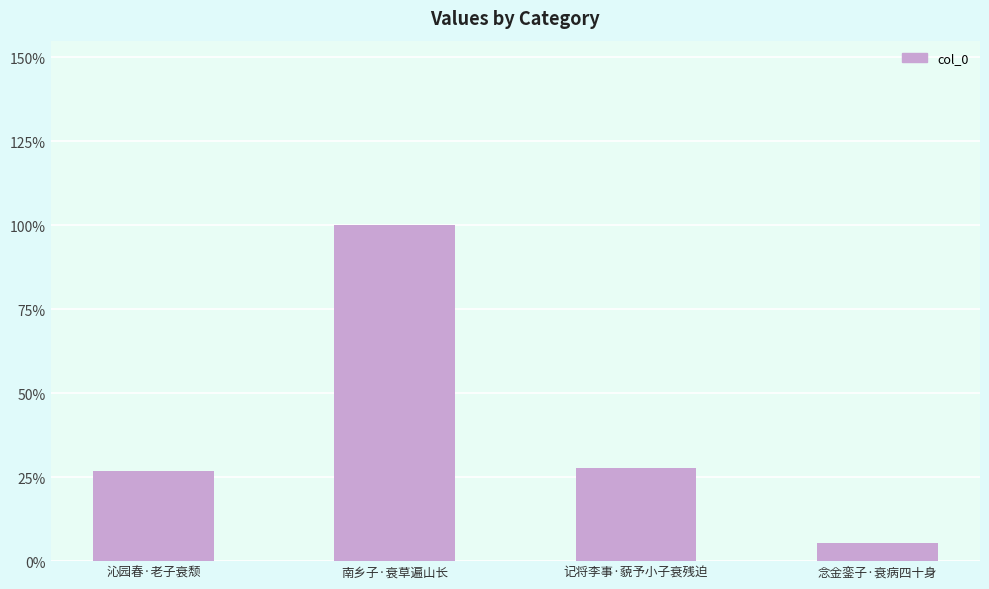

True or false: the data shows 7321 at 念金銮子·衰病四十身.

False